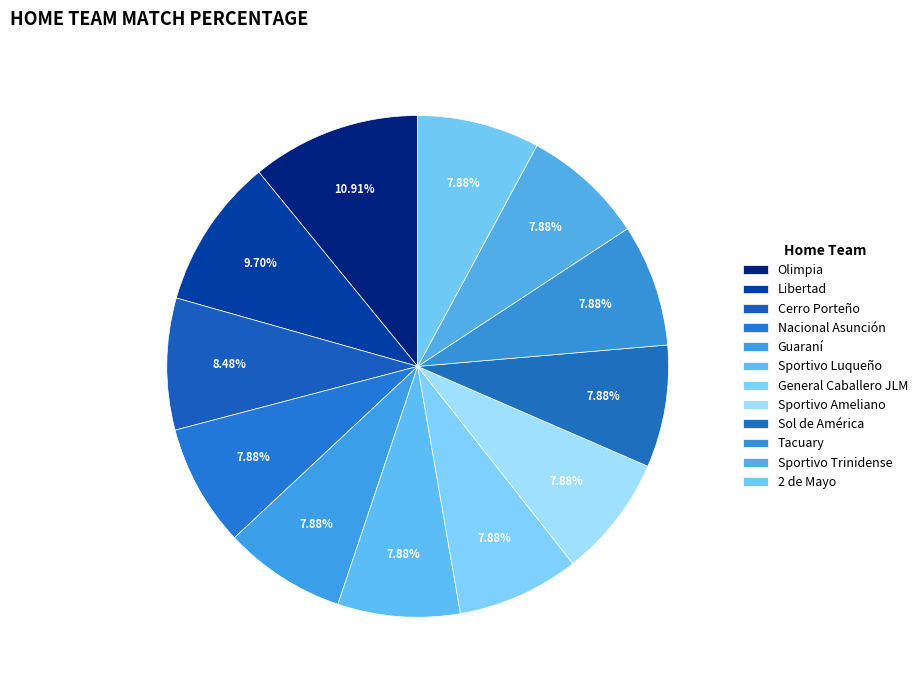

Between General Caballero JLM and Sportivo Luqueño, which is larger?

Sportivo Luqueño